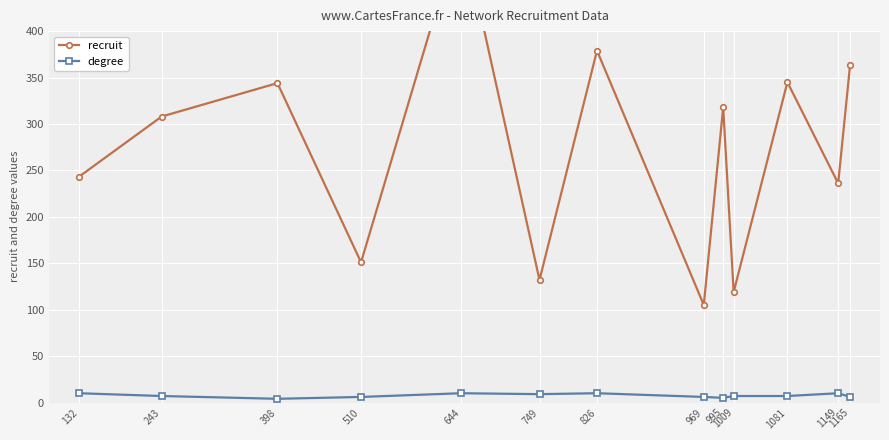

At which label is recruit closest to 309?

243